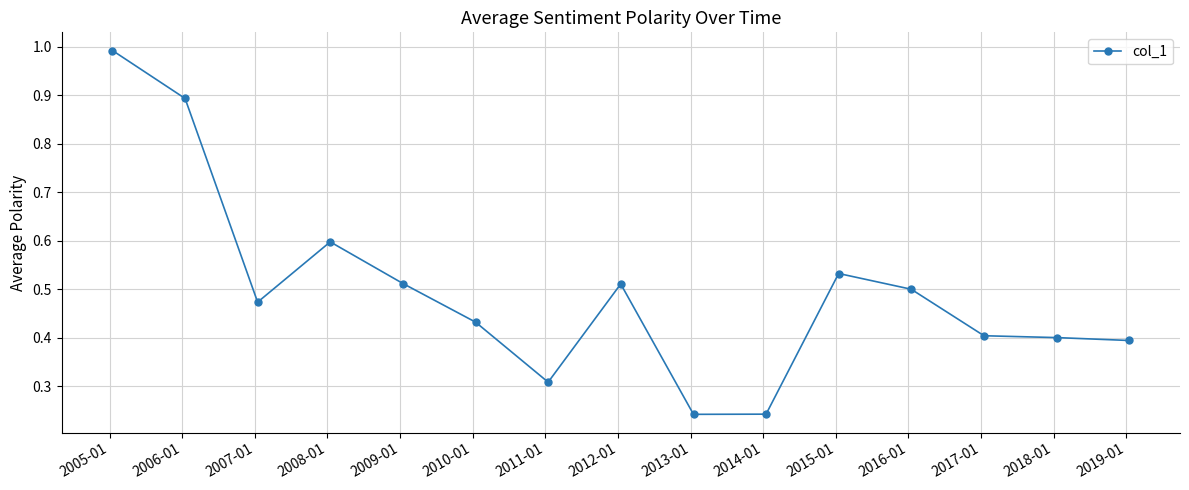

What is the value of the 1st point from the left?

1.0